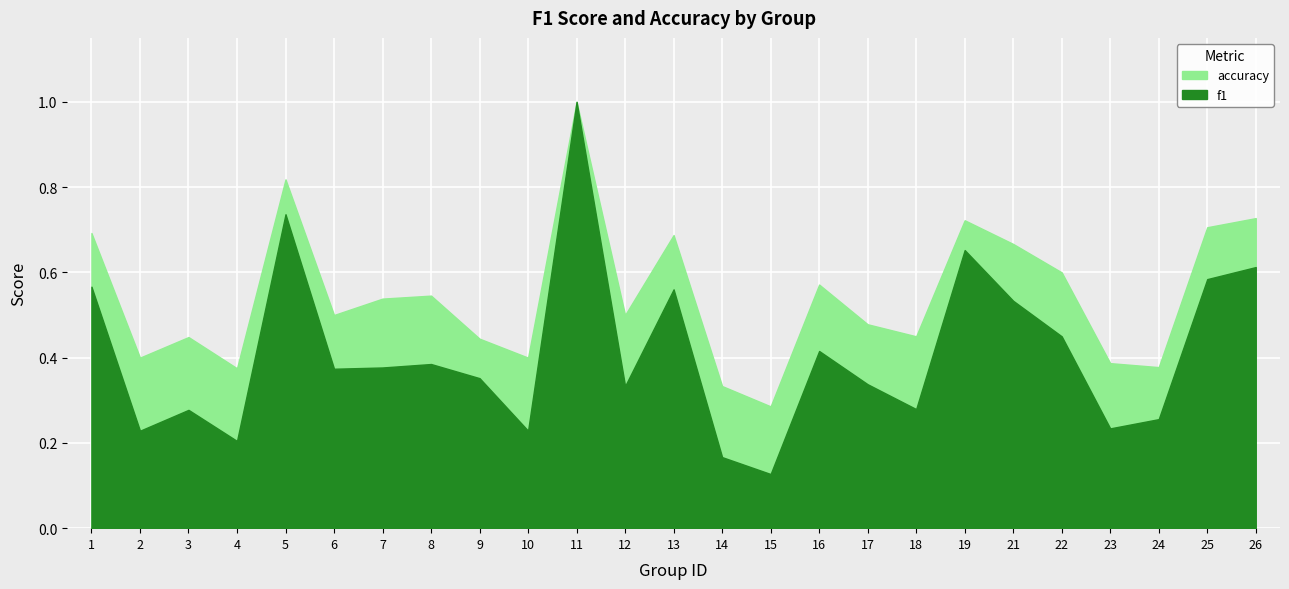

How many series are shown in this chart?

2